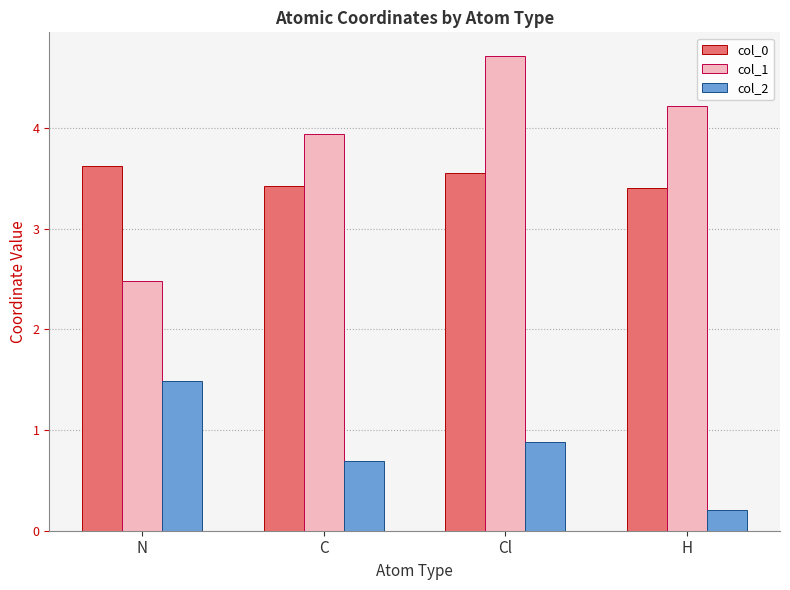

What is the spread (max minus min) of values at C?

3.2